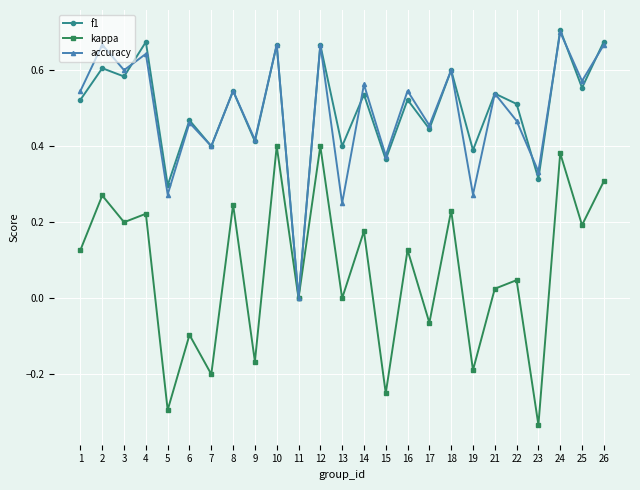

The value of accuracy at 8 is 0.2. True or false?

False